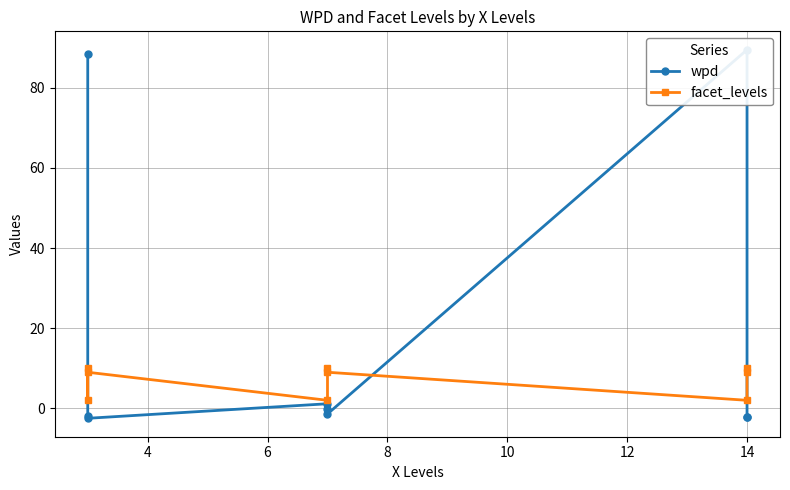

True or false: facet_levels and wpd cross at least once.

True